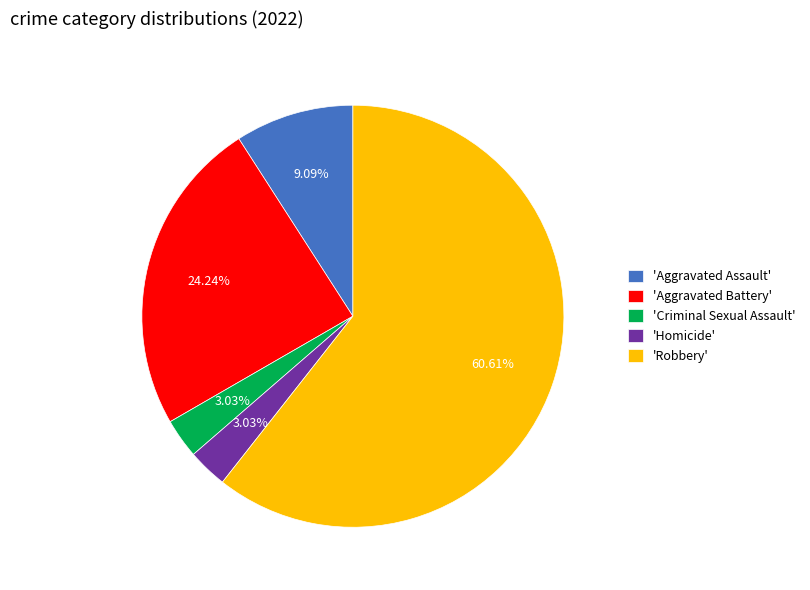

Which has a higher value, 'Robbery' or 'Criminal Sexual Assault'?

'Robbery'